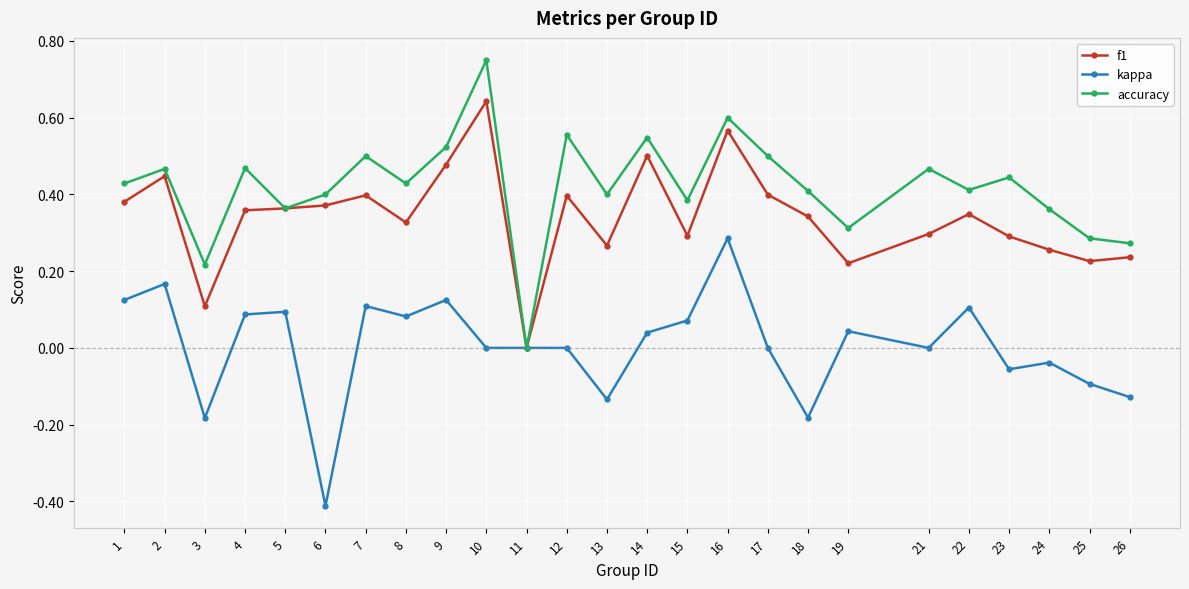

Where is f1 nearest to the value 0?

11